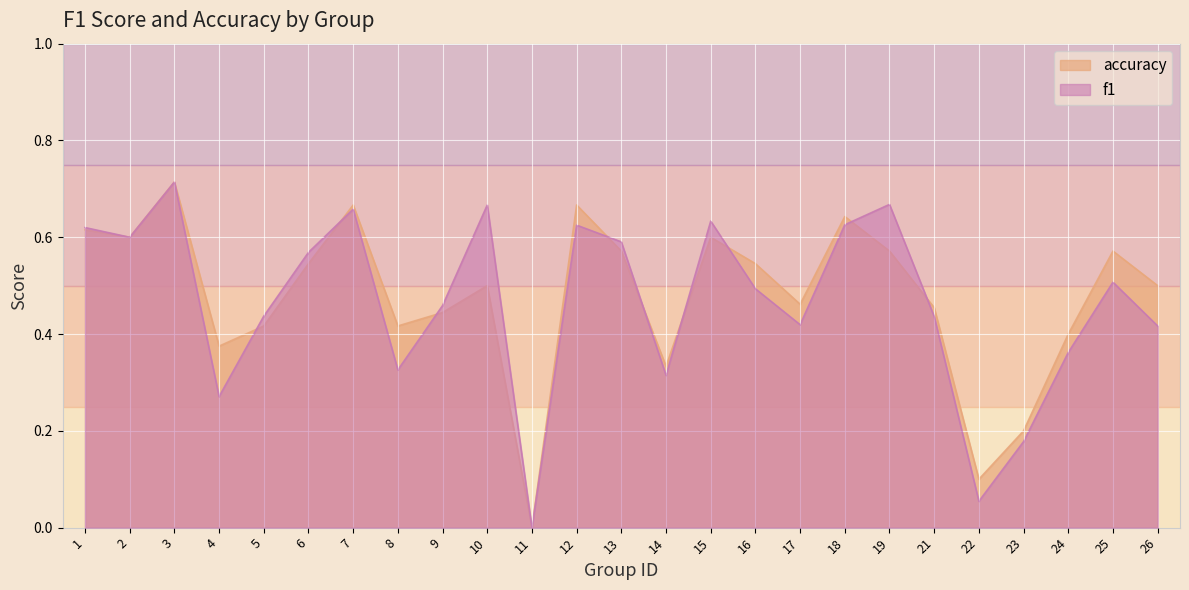

Does the chart display data point markers on the line(s)?

No